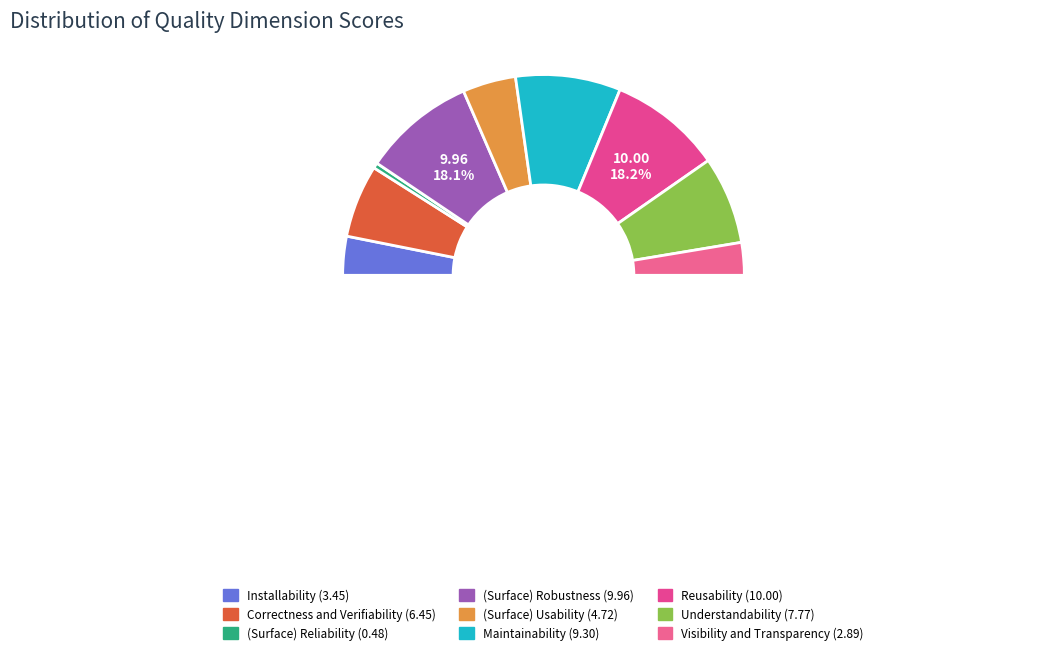

Which has a higher value, Installability or Maintainability?

Maintainability